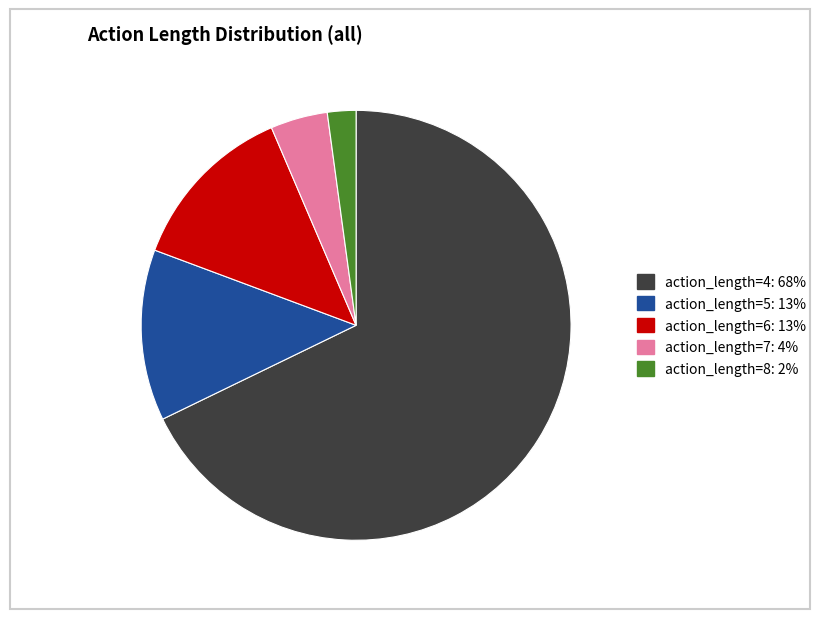

How many segments does this pie chart have?

5